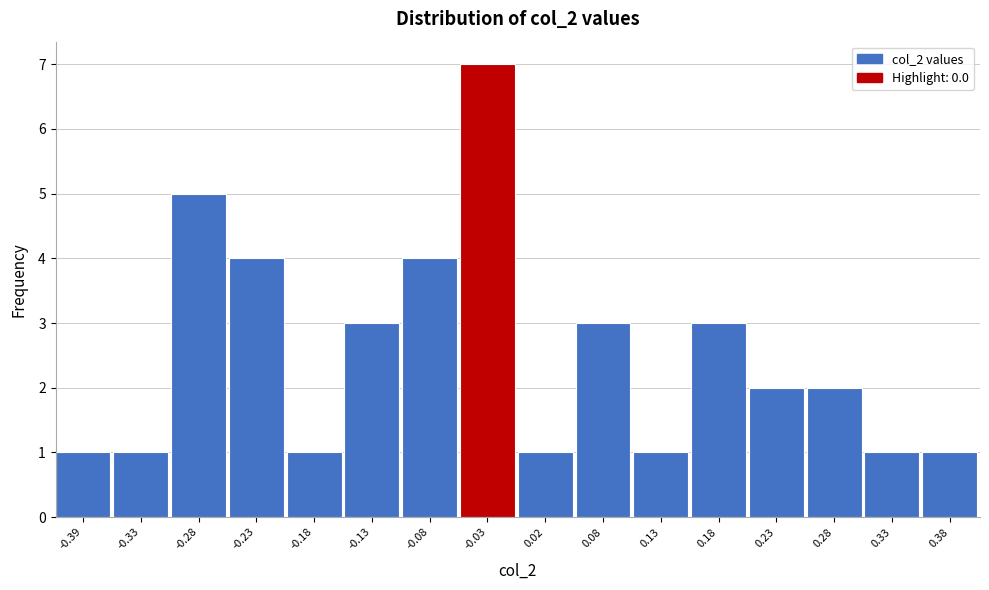

Reading left to right, what are all the values shown in this chart?

-0.39=1	-0.33=1	-0.28=5	-0.23=4	-0.18=1	-0.13=3	-0.08=4	-0.03=7	0.02=1	0.08=3	0.13=1	0.18=3	0.23=2	0.28=2	0.33=1	0.38=1